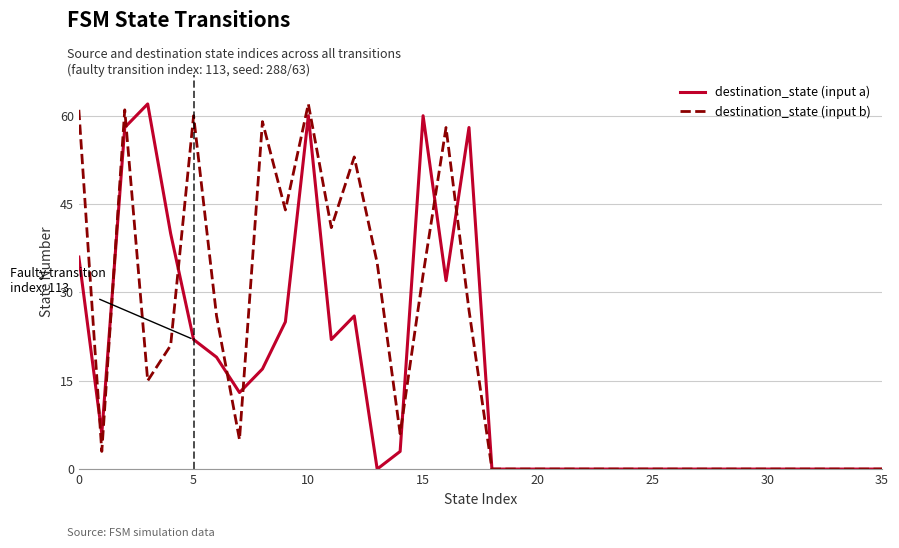

List the series in order of their overall mean, lowest first.

destination_state (input a), destination_state (input b)